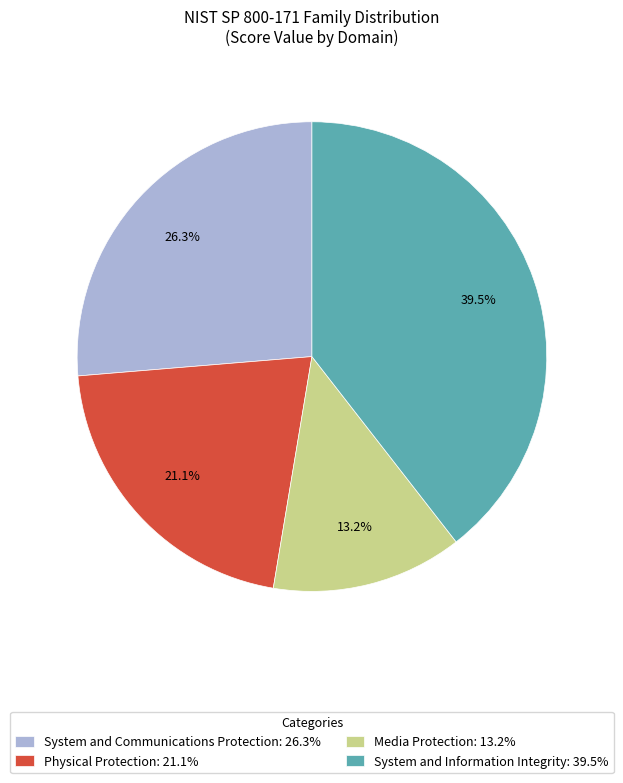

How many segments does this pie chart have?

4